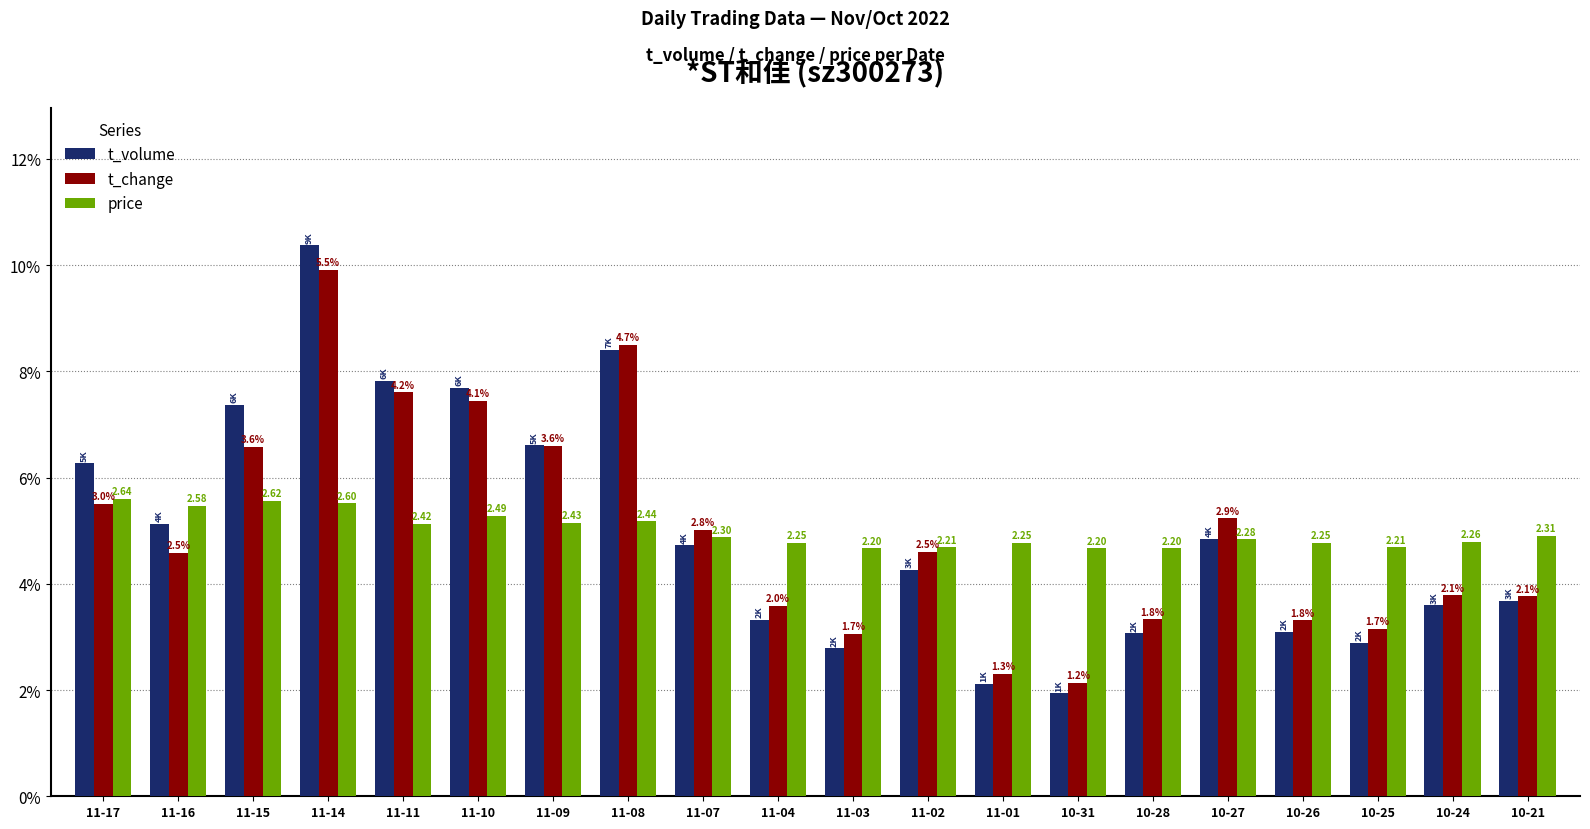

Which series has the largest range (max minus min)?

t_volume